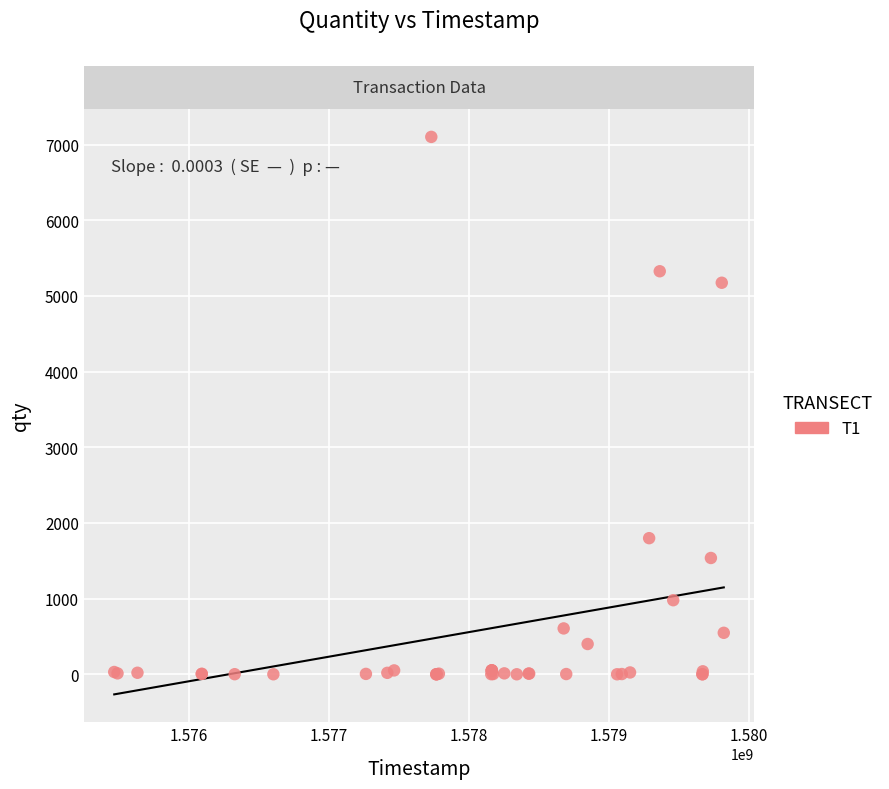

What Y value in the scatter plot is closest to 3552?

5176